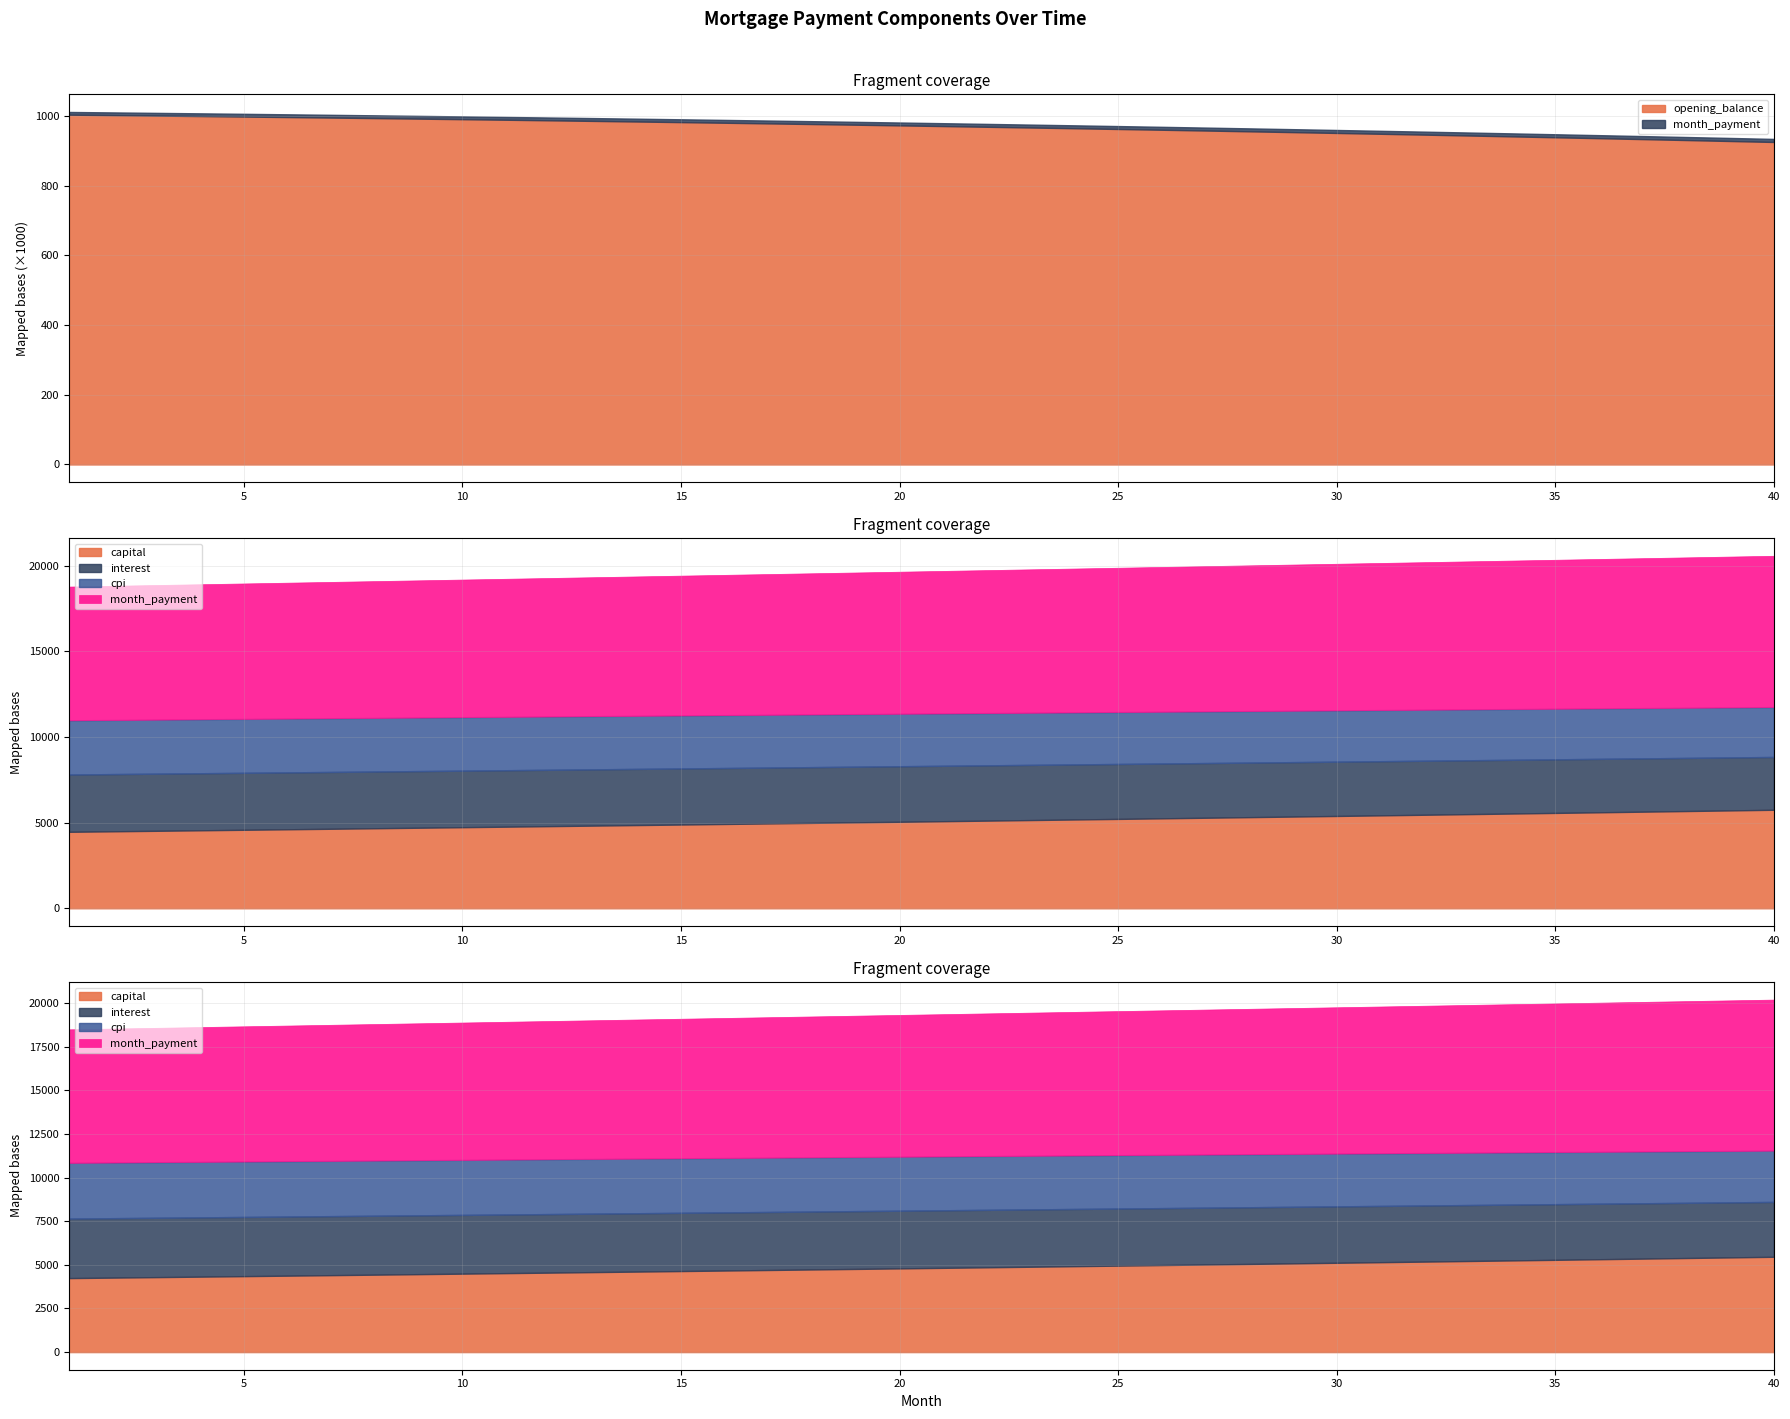

Reading left to right, extract all data points from this chart.

opening_balance: 1=1003166.7	2=1001865.0	3=1000530.1	4=999161.6	5=997759.2	6=996322.6	7=994851.6	8=993345.8	9=991804.9	10=990228.7	11=988616.7	12=986968.7	13=985284.4	14=983563.4	15=981805.5	16=980010.2	17=978177.4	18=976306.6	19=974397.6	20=972449.9	21=970463.3	22=968437.4	23=966372.0	24=964266.5	25=962120.8	26=959934.4	27=957707.1	28=955438.4	29=953127.9	30=950775.5	31=948380.6	32=945942.9	33=943462.1	34=940937.8	35=938369.6	36=935757.2	37=933100.1	38=930398.0	39=927650.5	40=924857.3
capital: 1=4464.2	2=4493.3	3=4522.5	4=4552.0	5=4581.6	6=4611.4	7=4641.5	8=4671.7	9=4702.1	10=4732.7	11=4763.5	12=4794.5	13=4825.8	14=4857.2	15=4888.8	16=4920.6	17=4952.7	18=4984.9	19=5017.4	20=5050.0	21=5082.9	22=5116.0	23=5149.3	24=5182.8	25=5216.6	26=5250.5	27=5284.7	28=5319.1	29=5353.8	30=5388.6	31=5423.7	32=5459.0	33=5494.6	34=5530.3	35=5566.3	36=5602.6	37=5639.0	38=5675.8	39=5712.7	40=5749.9
interest: 1=3343.9	2=3339.6	3=3335.1	4=3330.5	5=3325.9	6=3321.1	7=3316.2	8=3311.2	9=3306.0	10=3300.8	11=3295.4	12=3289.9	13=3284.3	14=3278.5	15=3272.7	16=3266.7	17=3260.6	18=3254.4	19=3248.0	20=3241.5	21=3234.9	22=3228.1	23=3221.2	24=3214.2	25=3207.1	26=3199.8	27=3192.4	28=3184.8	29=3177.1	30=3169.2	31=3161.3	32=3153.1	33=3144.9	34=3136.5	35=3127.9	36=3119.2	37=3110.3	38=3101.3	39=3092.2	40=3082.9
cpi: 1=3162.6	2=3158.3	3=3154.0	4=3149.6	5=3145.1	6=3140.4	7=3135.7	8=3130.8	9=3125.8	10=3120.7	11=3115.5	12=3110.2	13=3104.8	14=3099.2	15=3093.6	16=3087.8	17=3081.9	18=3075.8	19=3069.7	20=3063.4	21=3057.0	22=3050.5	23=3043.9	24=3037.1	25=3030.2	26=3023.2	27=3016.0	28=3008.7	29=3001.3	30=2993.7	31=2986.0	32=2978.2	33=2970.2	34=2962.1	35=2953.9	36=2945.5	37=2937.0	38=2928.3	39=2919.5	40=2910.5
month_payment: 1=7808.1	2=7832.8	3=7857.6	4=7882.5	5=7907.5	6=7932.5	7=7957.6	8=7982.8	9=8008.1	10=8033.5	11=8058.9	12=8084.4	13=8110.0	14=8135.7	15=8161.5	16=8187.3	17=8213.2	18=8239.3	19=8265.4	20=8291.5	21=8317.8	22=8344.1	23=8370.5	24=8397.0	25=8423.6	26=8450.3	27=8477.1	28=8503.9	29=8530.9	30=8557.9	31=8585.0	32=8612.1	33=8639.4	34=8666.8	35=8694.2	36=8721.8	37=8749.4	38=8777.1	39=8804.9	40=8832.8